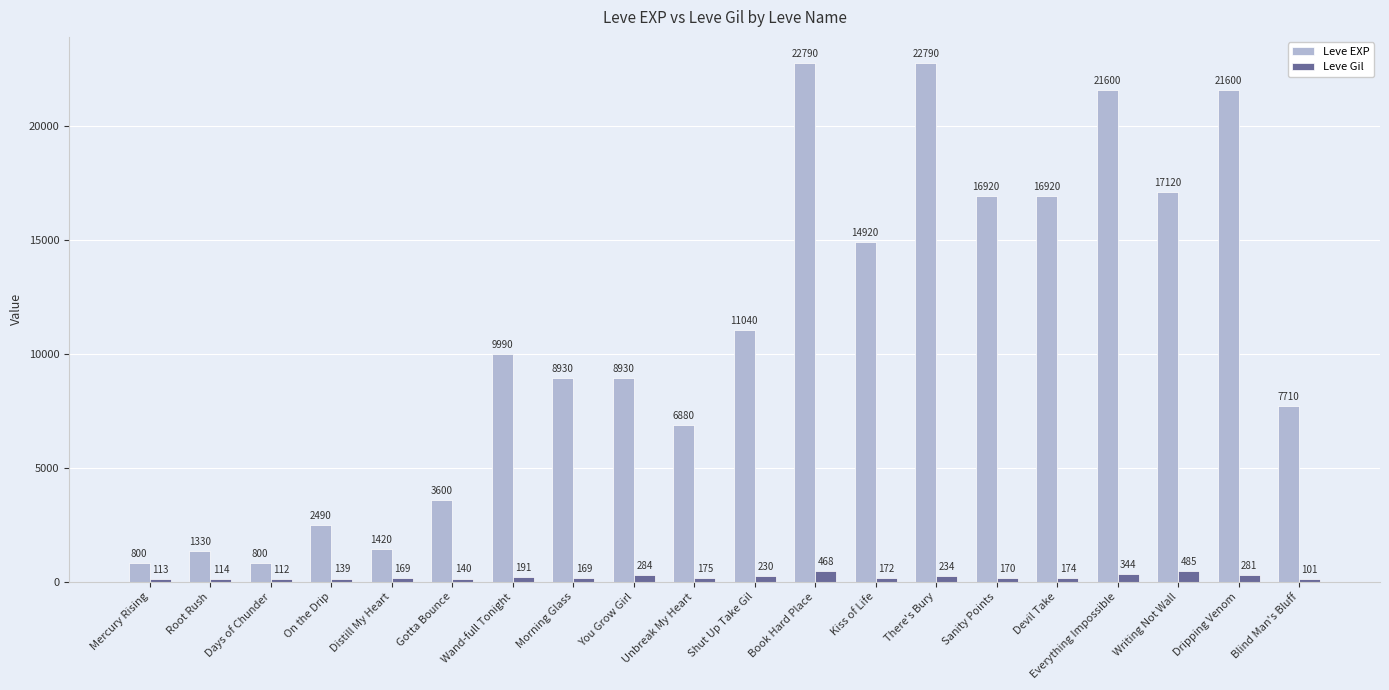

What is the minimum value for Leve Gil?

101